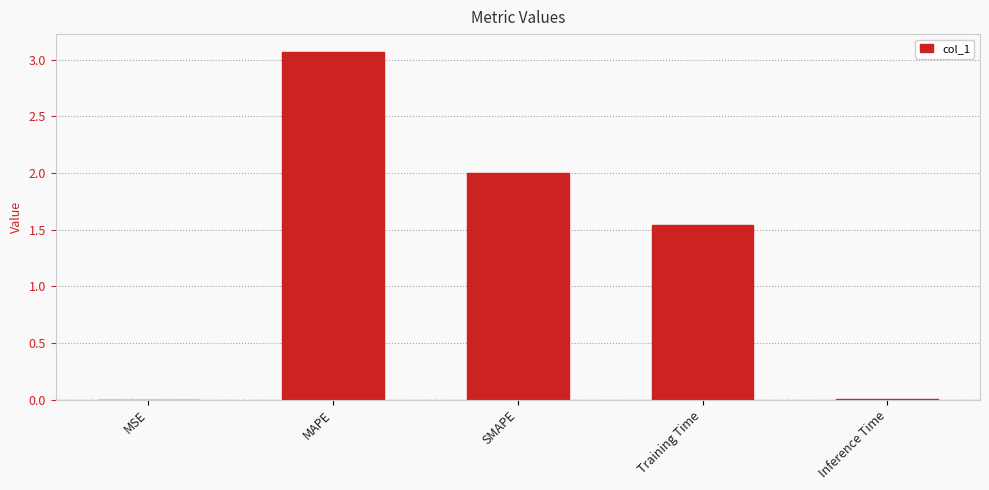

What is the change in value from MAPE to Training Time?

-1.5